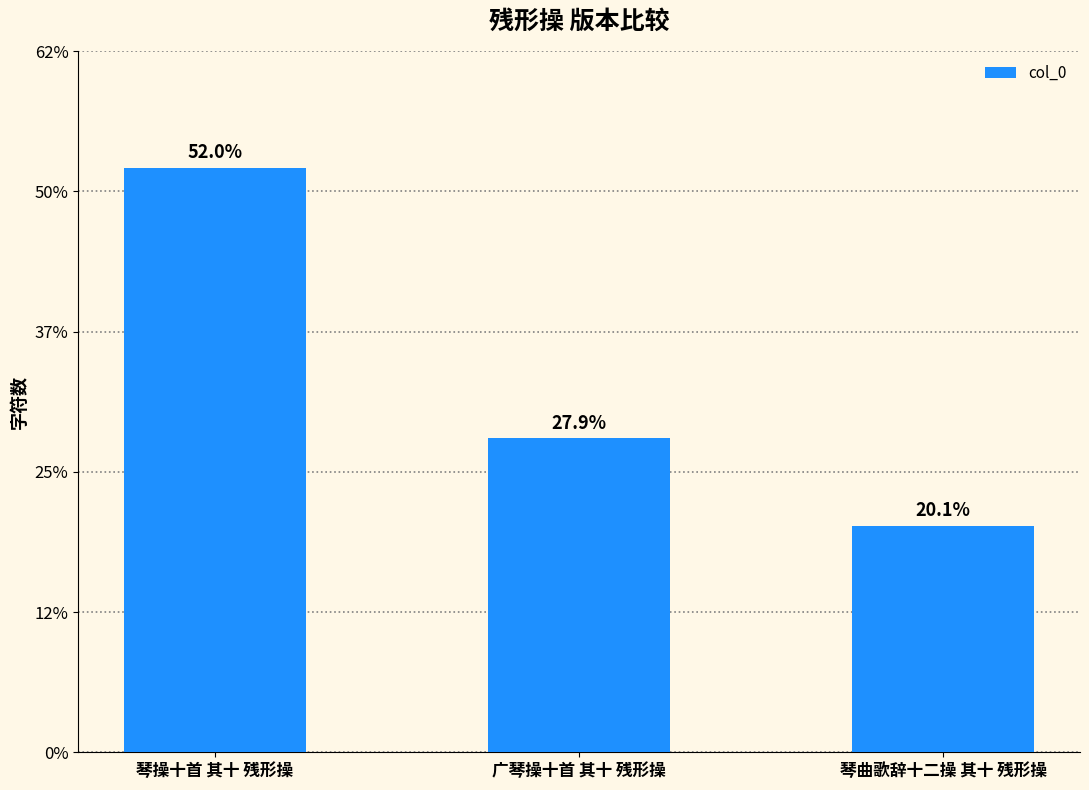

What is the sum of all values?

2292536